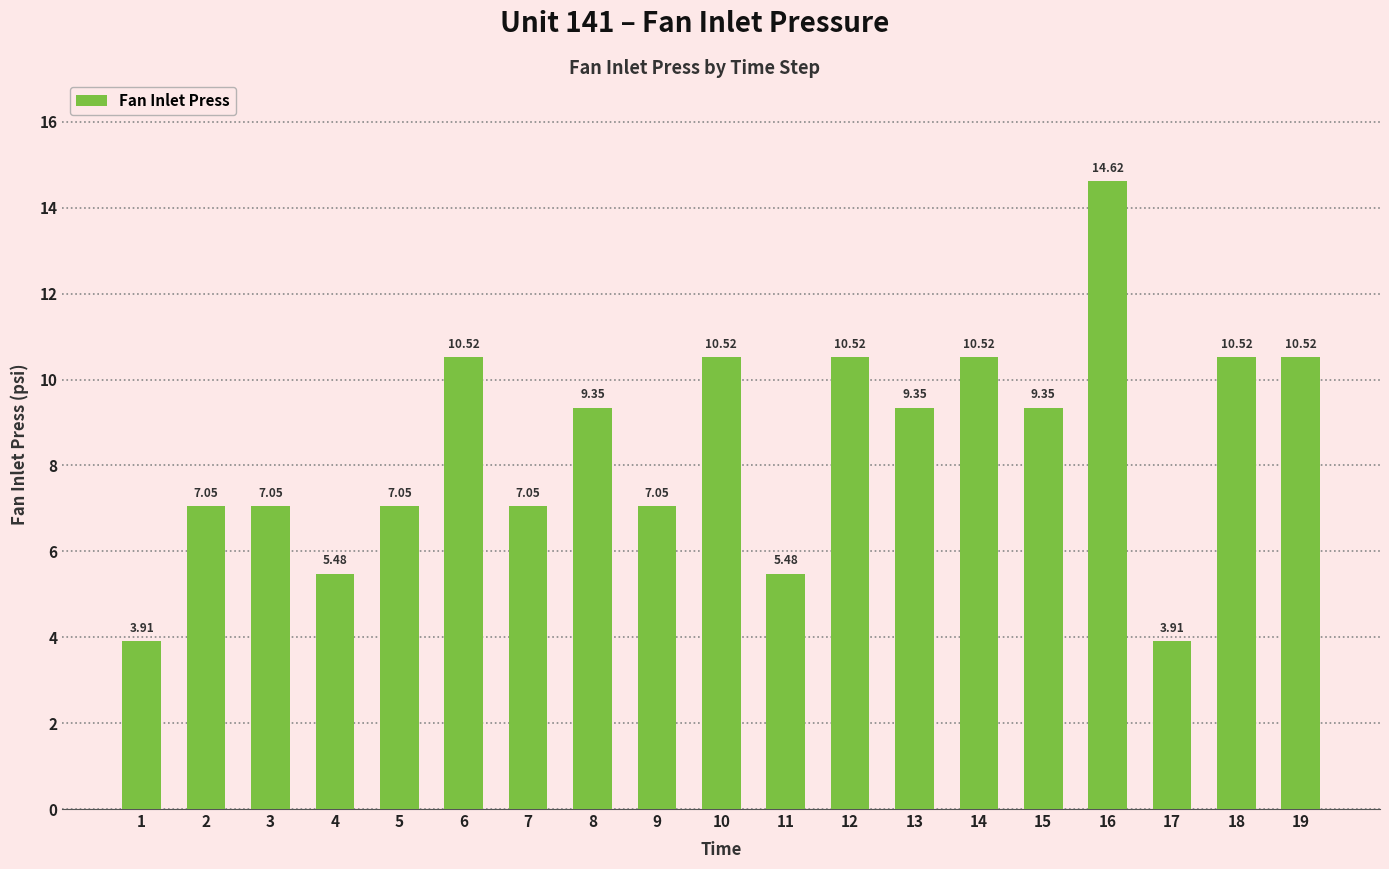

What is the sum of all values?

159.8